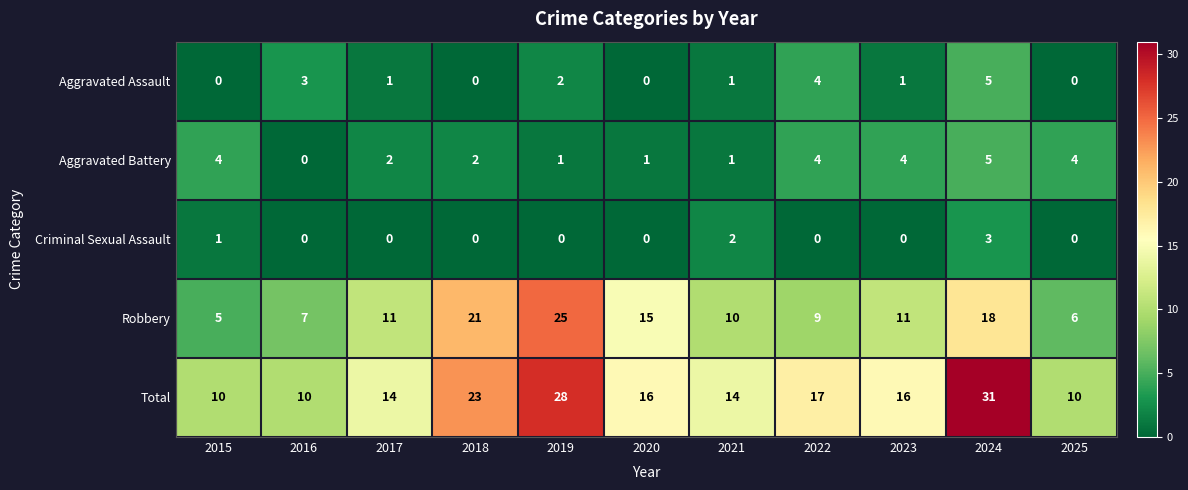

What is the difference between the second highest and minimum values in the Robbery series?

16